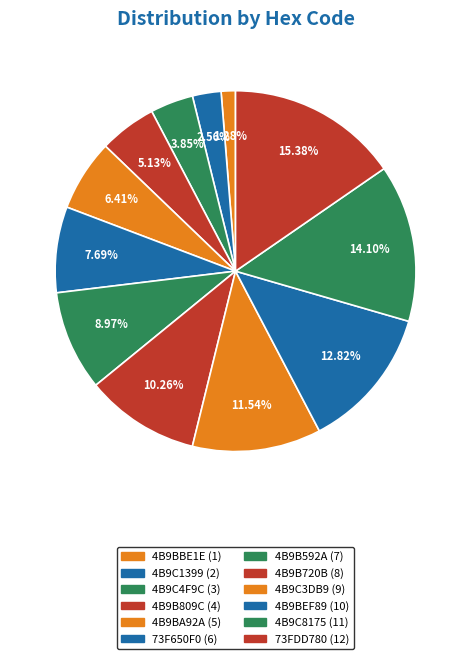

How many segments does this pie chart have?

12